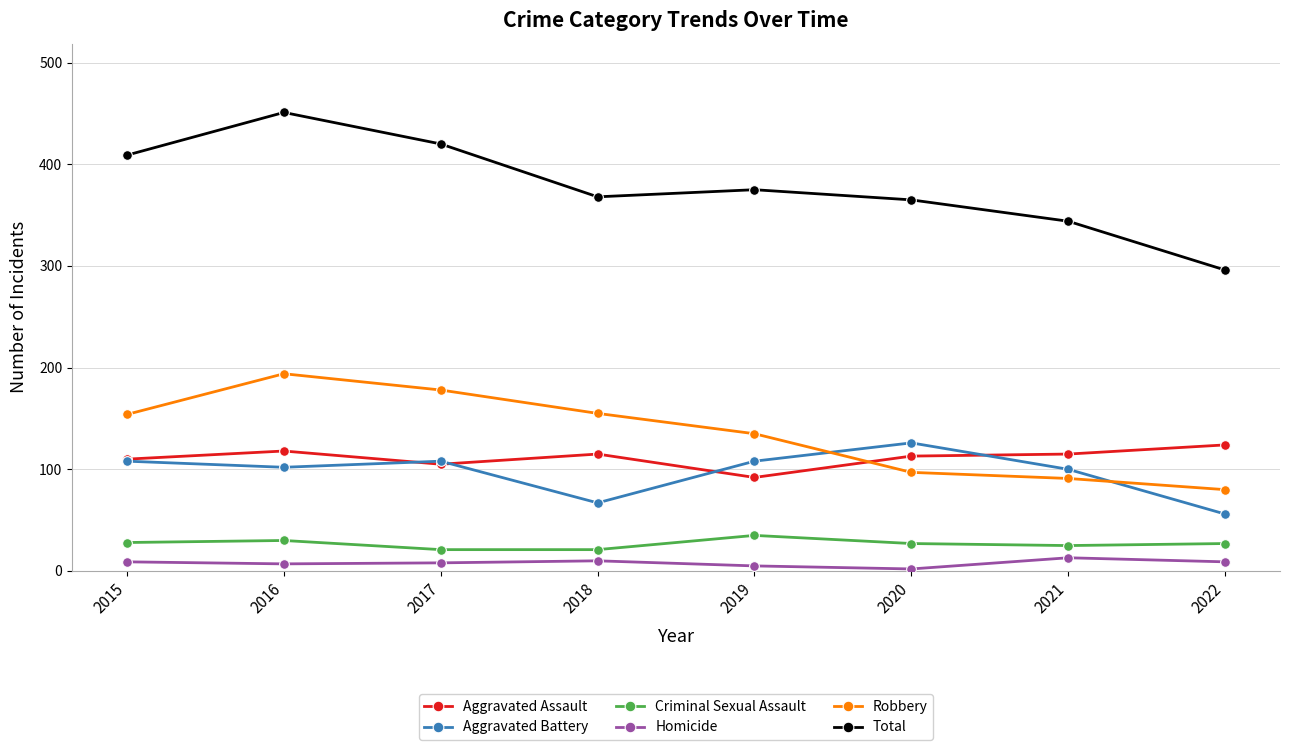

What is the spread (max minus min) of values at 2021?

331